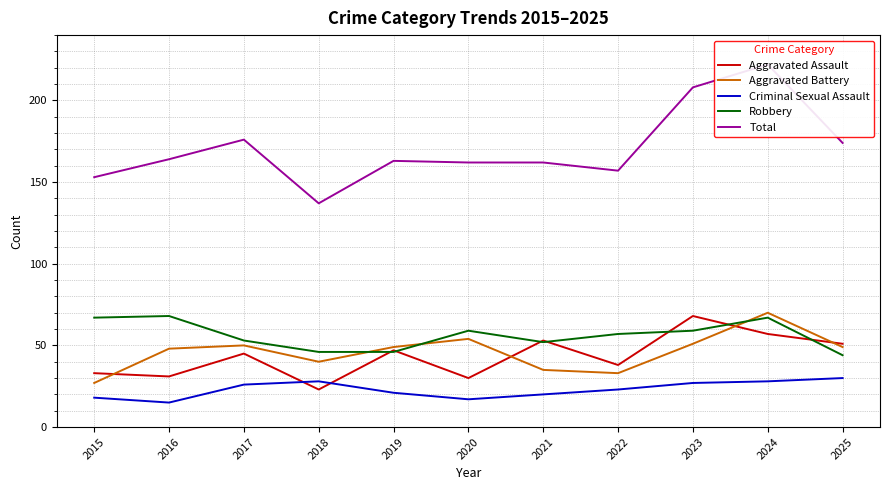

What is the total value across all series at 2015?

298